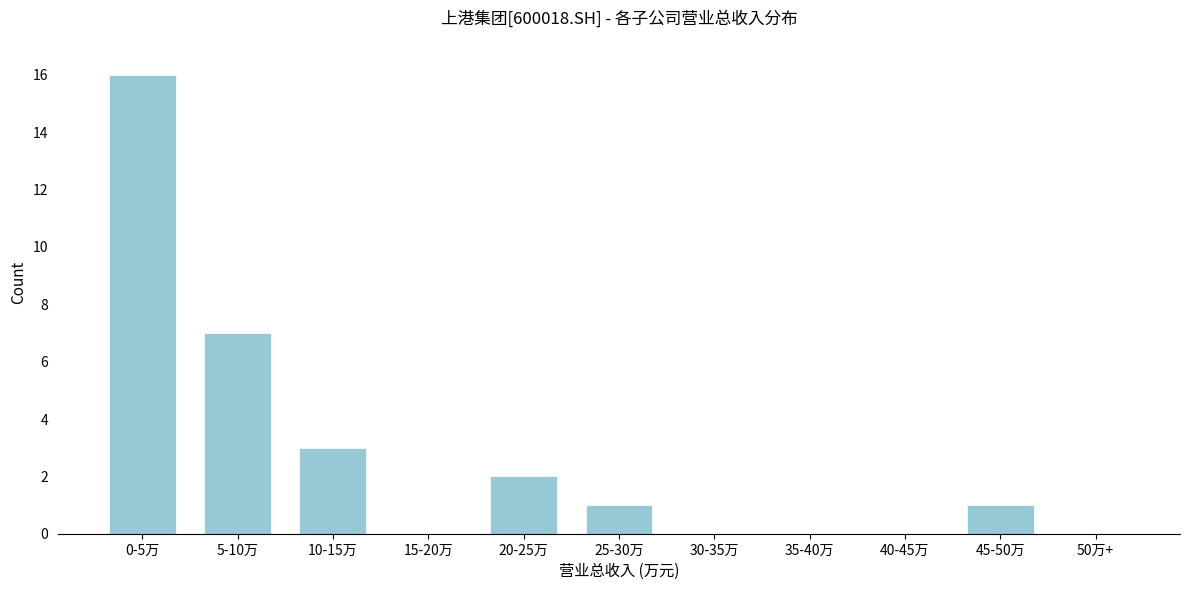

Reading left to right, list all the values displayed in this chart.

0-5万=16	5-10万=7	10-15万=3	15-20万=0	20-25万=2	25-30万=1	30-35万=0	35-40万=0	40-45万=0	45-50万=1	50万+=0